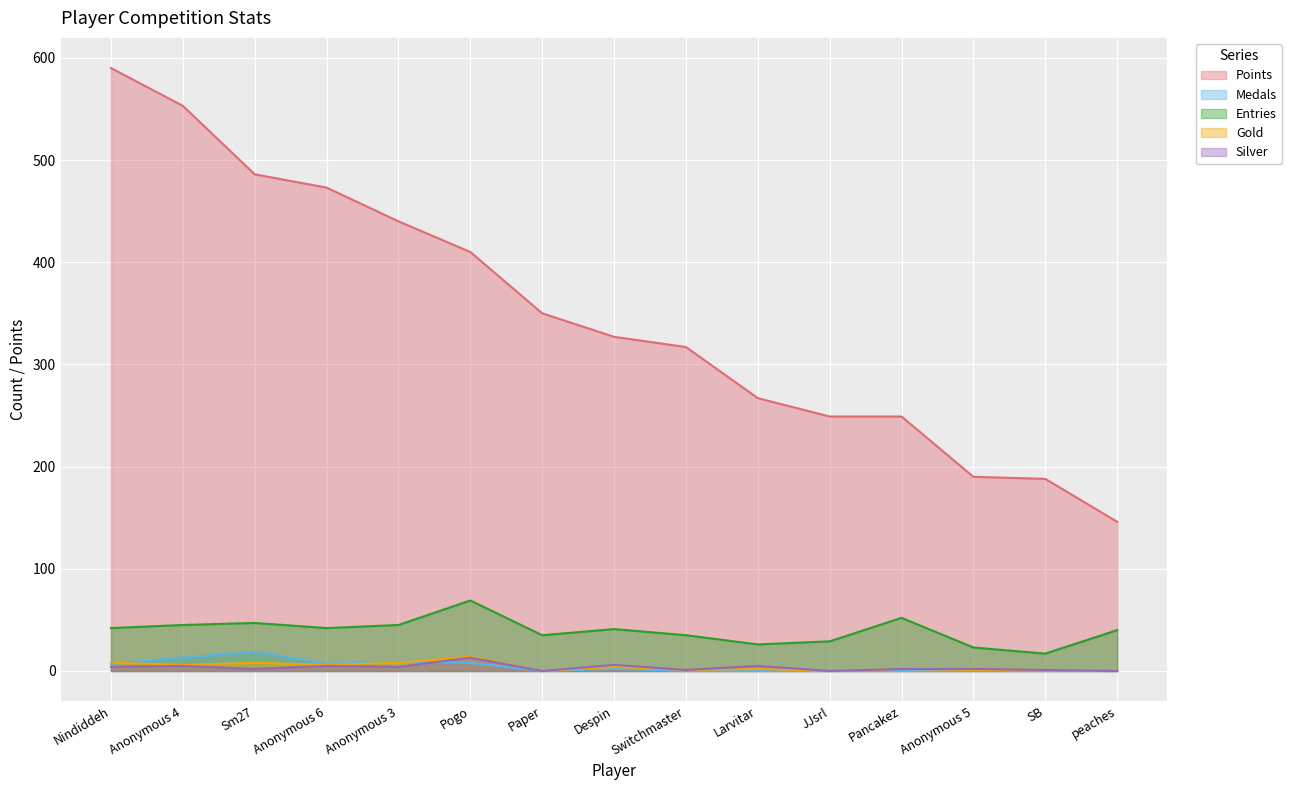

True or false: Points and Gold intersect in this chart.

False